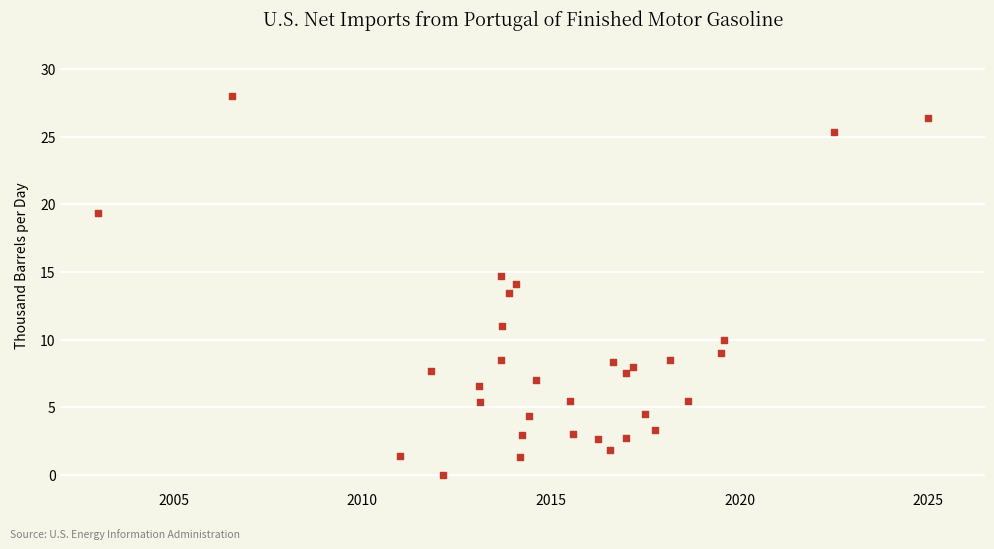

What is the range of X values (max minus min)?

22.0